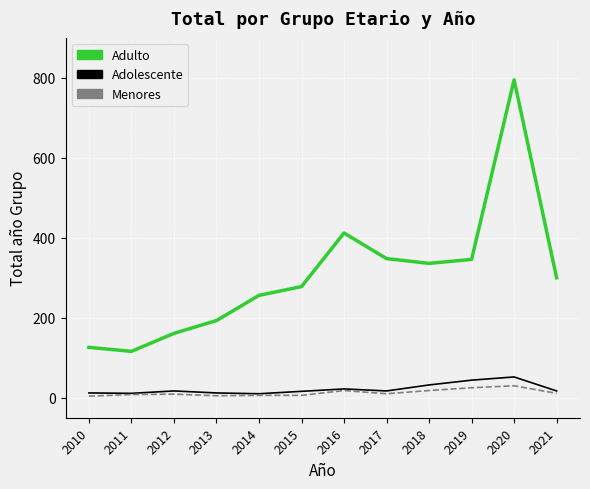

True or false: Adolescente has more than 1 points higher than both neighbors.

True